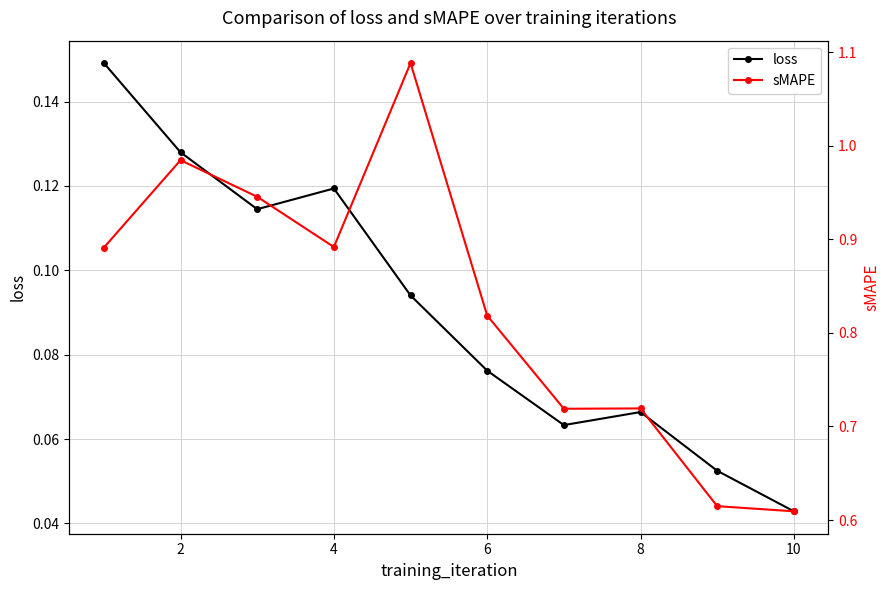

At how many categories does at least one series exceed 0?

10